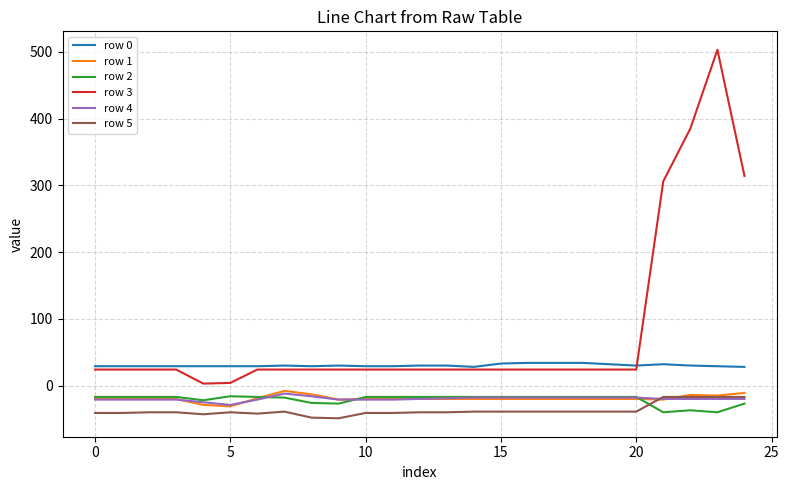

What is the minimum value shown in the chart?

-49